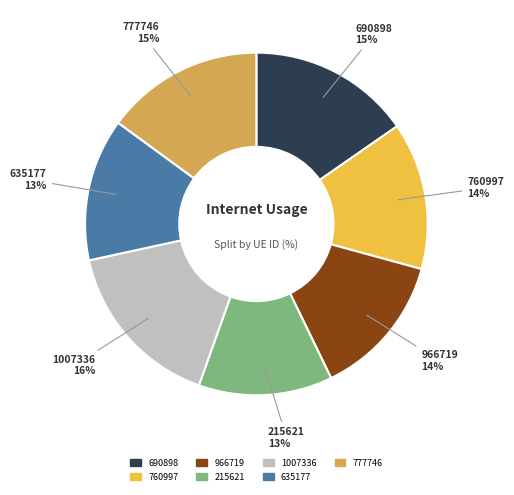

True or false: 777746 accounts for 15% of the total.

True